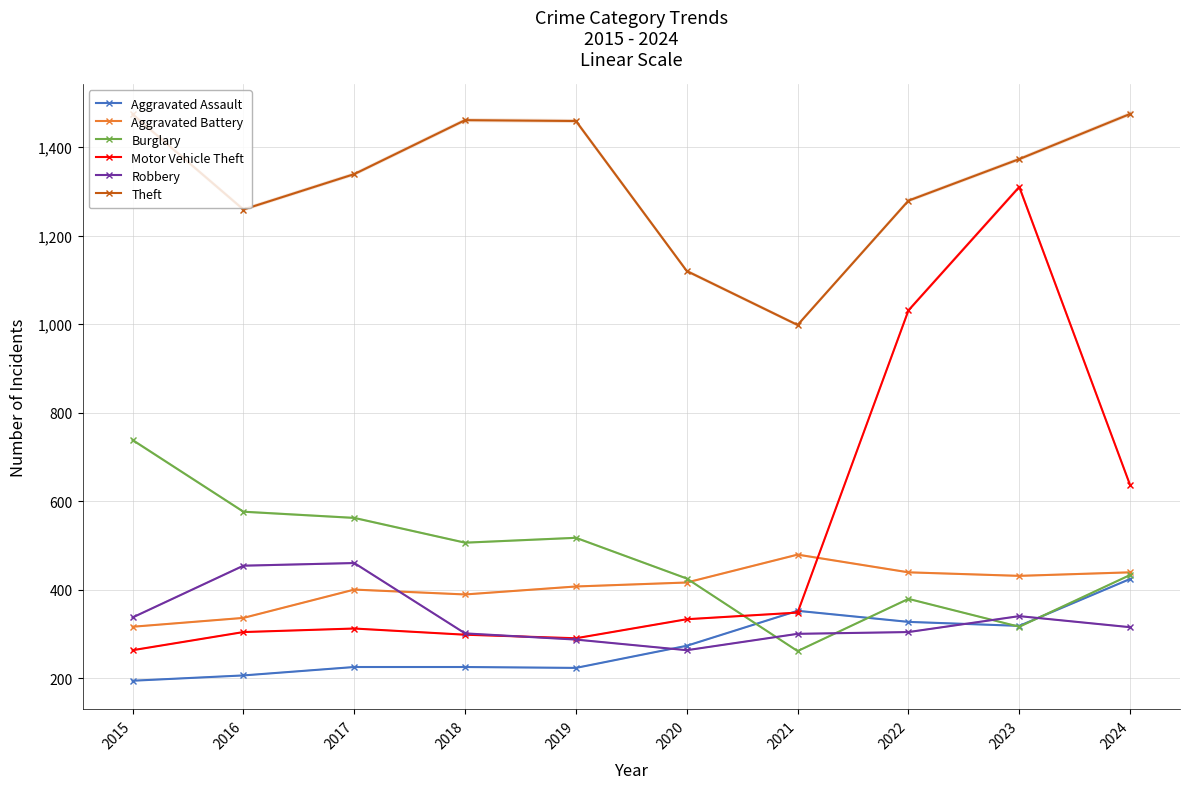

Reading left to right, transcribe all the data shown in this chart.

Aggravated Assault: 194	206	225	225	223	273	352	327	318	424
Aggravated Battery: 316	336	400	389	407	416	479	439	431	439
Burglary: 738	576	562	506	517	425	261	379	316	433
Motor Vehicle Theft: 263	304	312	298	290	333	348	1031	1310	636
Robbery: 337	454	460	301	287	263	300	304	340	315
Theft: 1474	1259	1339	1461	1459	1120	998	1279	1373	1475